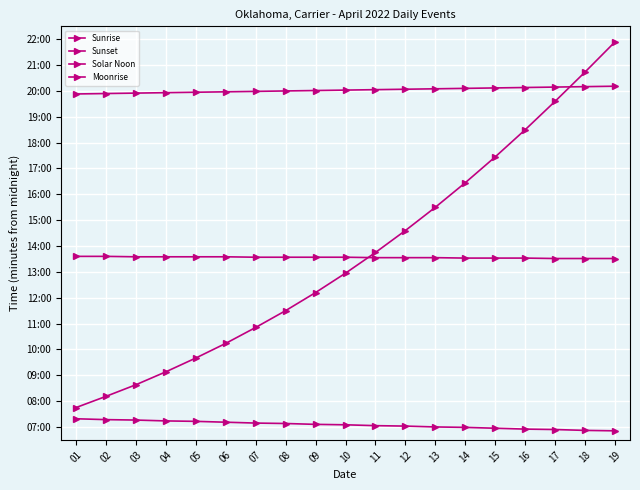

Reading left to right, list all the values displayed in this chart.

Sunrise: 01=439	02=437	03=436	04=434	05=433	06=431	07=429	08=428	09=426	10=425	11=423	12=422	13=420	14=419	15=417	16=415	17=414	18=412	19=411
Sunset: 01=1193	02=1194	03=1195	04=1196	05=1197	06=1198	07=1199	08=1200	09=1201	10=1202	11=1203	12=1204	13=1205	14=1206	15=1207	16=1208	17=1209	18=1210	19=1211
Solar Noon: 01=816	02=816	03=815	04=815	05=815	06=815	07=814	08=814	09=814	10=814	11=813	12=813	13=813	14=812	15=812	16=812	17=811	18=811	19=811
Moonrise: 01=465	02=491	03=518	04=548	05=580	06=614	07=651	08=690	09=732	10=777	11=825	12=876	13=930	14=987	15=1047	16=1110	17=1176	18=1244	19=1314